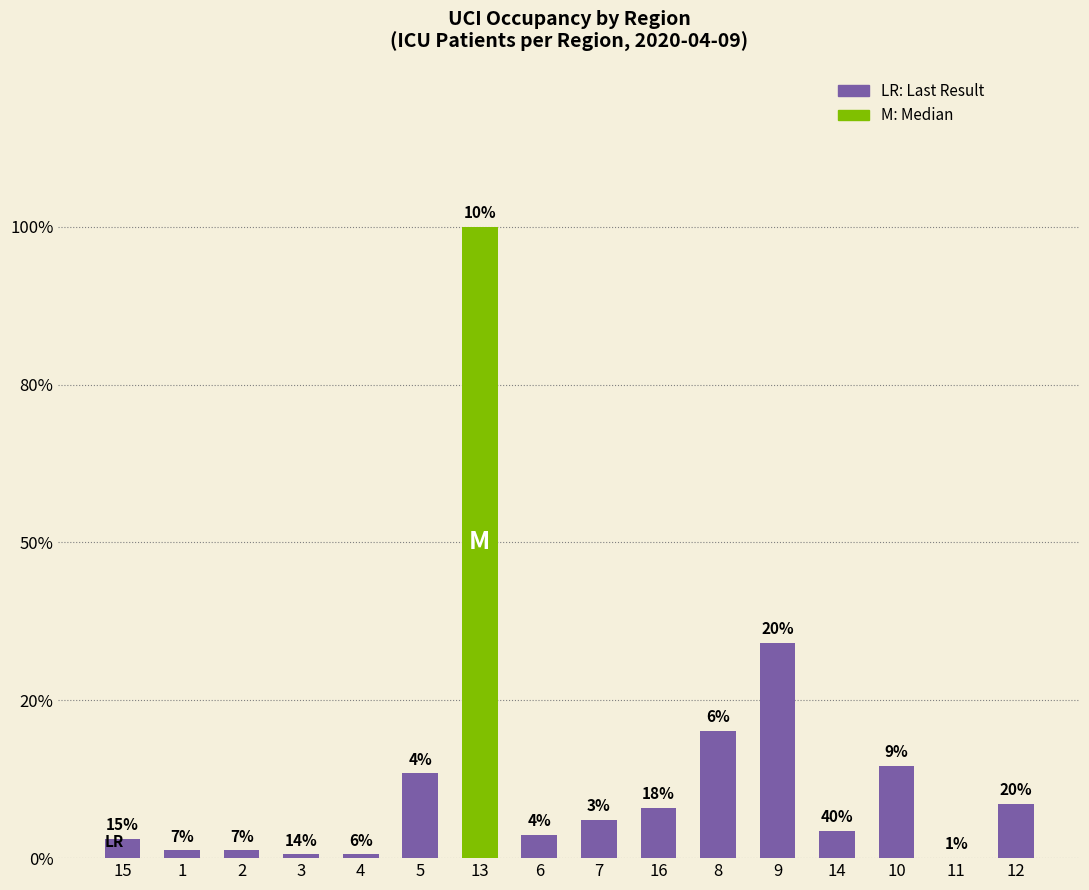

Rank the categories by value from lowest to highest.

11, 3, 4, 1, 2, 15, 6, 14, 7, 16, 12, 5, 10, 8, 9, 13